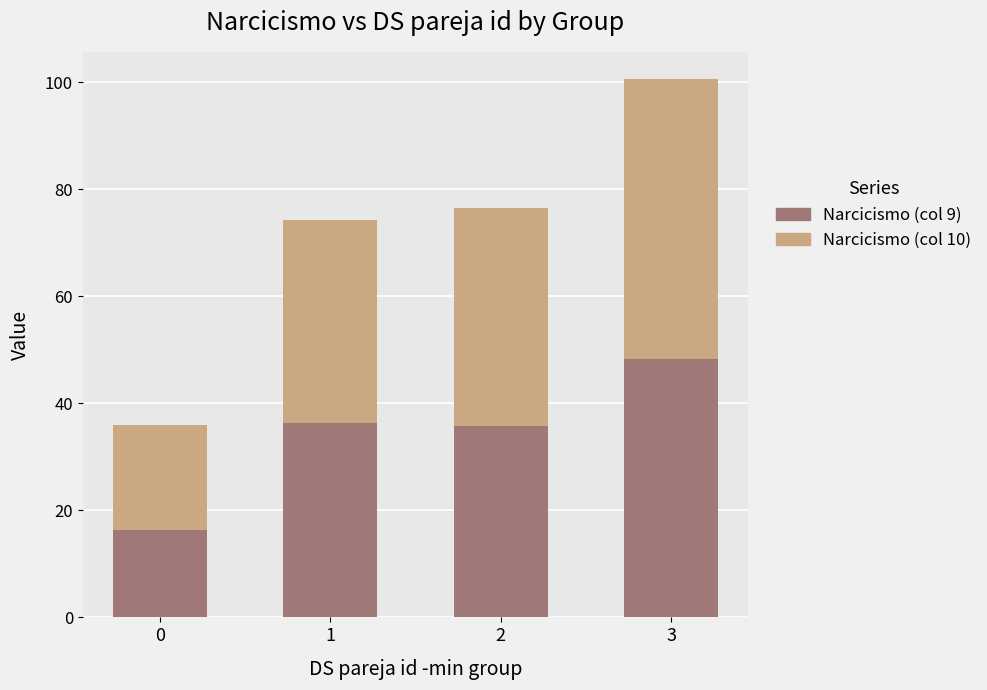

What is the minimum value for Narcicismo (col 9)?

16.3